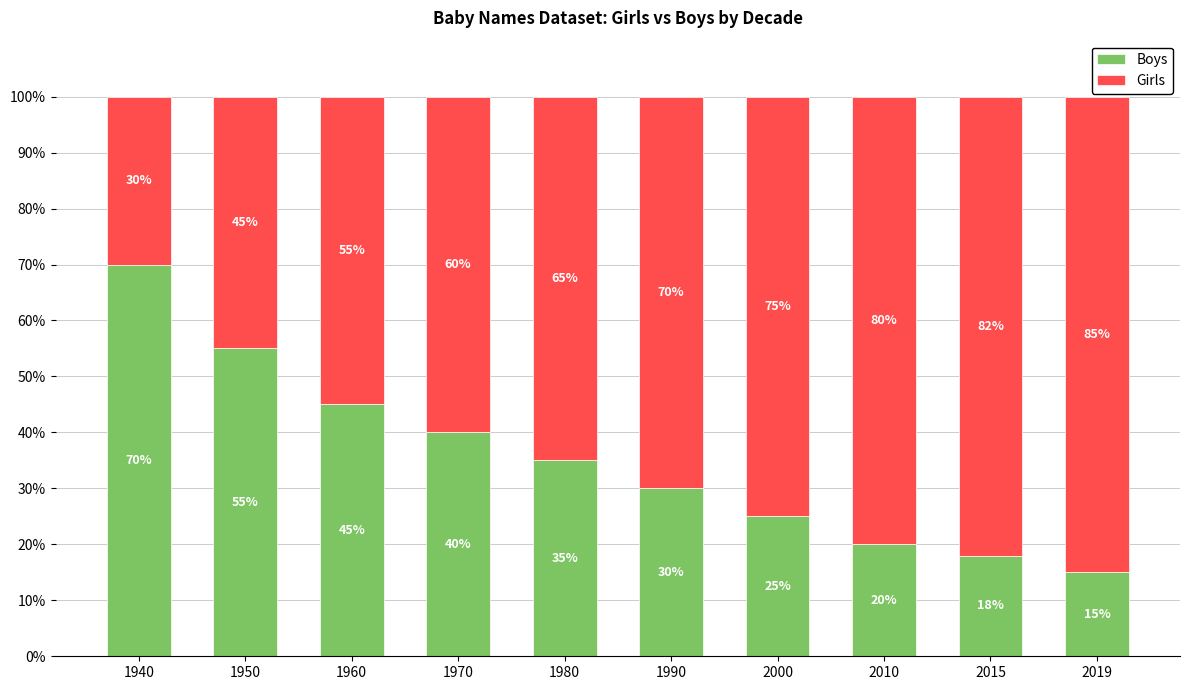

What is the difference between the second highest and minimum values in the Boys series?

40